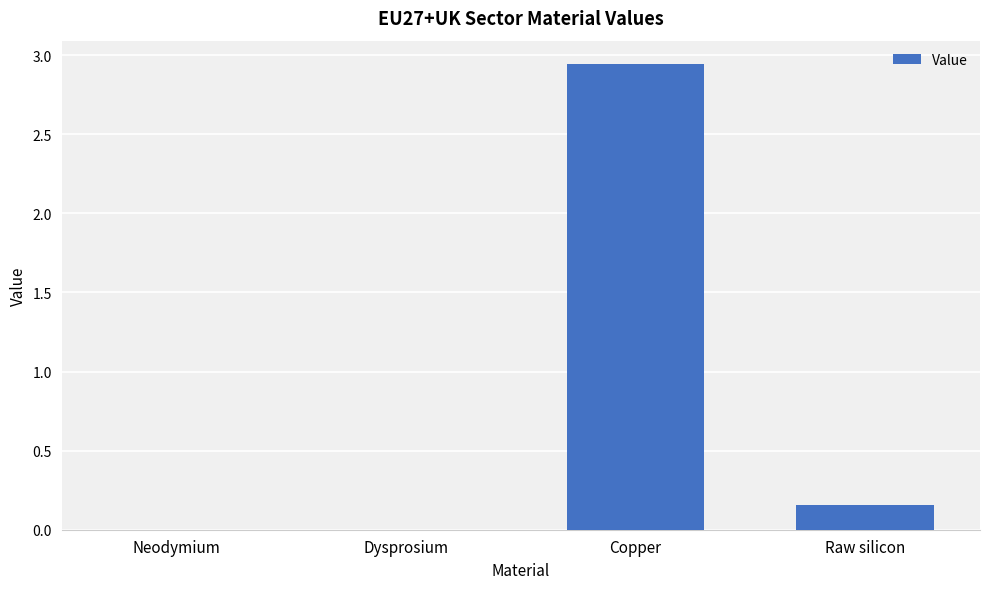

True or false: the data shows 1.0 at Dysprosium.

False